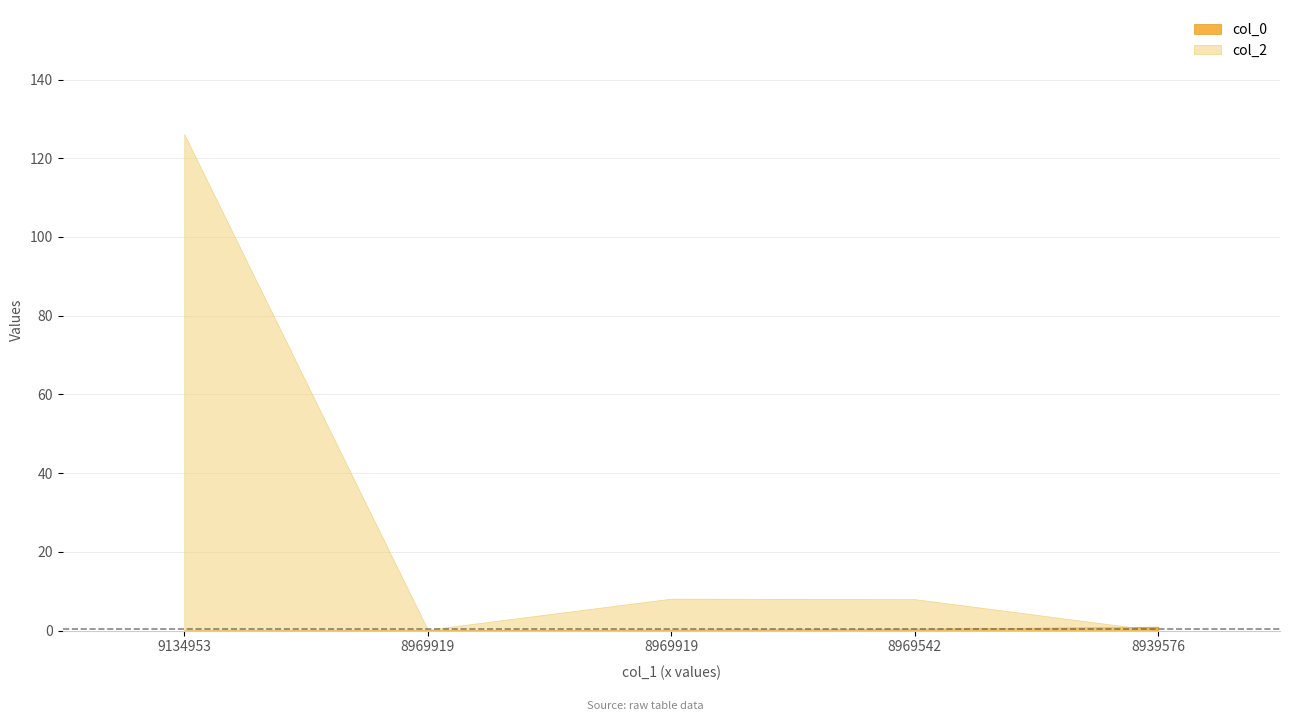

Does the chart display data point markers on the line(s)?

No